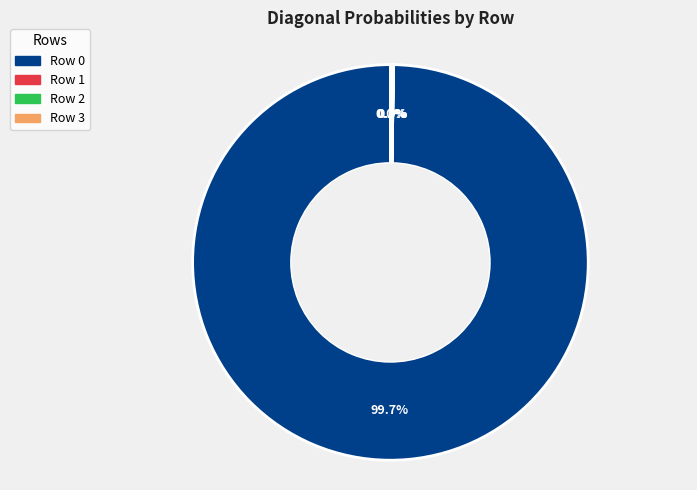

Is there a majority slice in this chart?

Yes